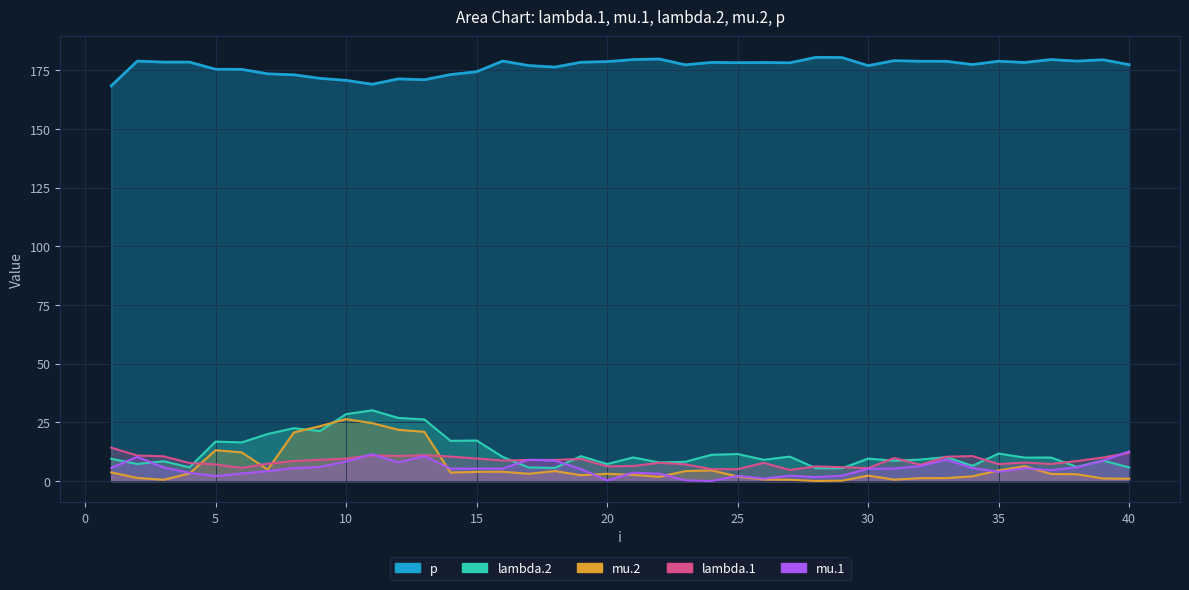

At how many categories does at least one series exceed 33?

40